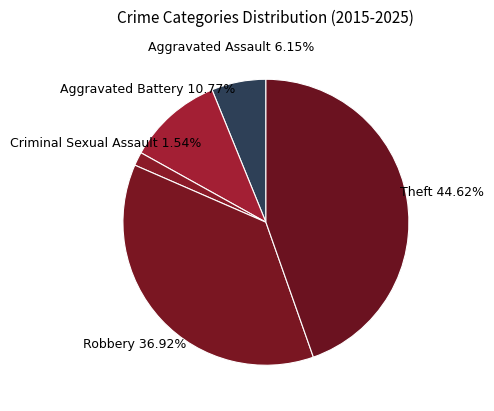

What is the smallest slice in the pie chart?

Criminal Sexual Assault